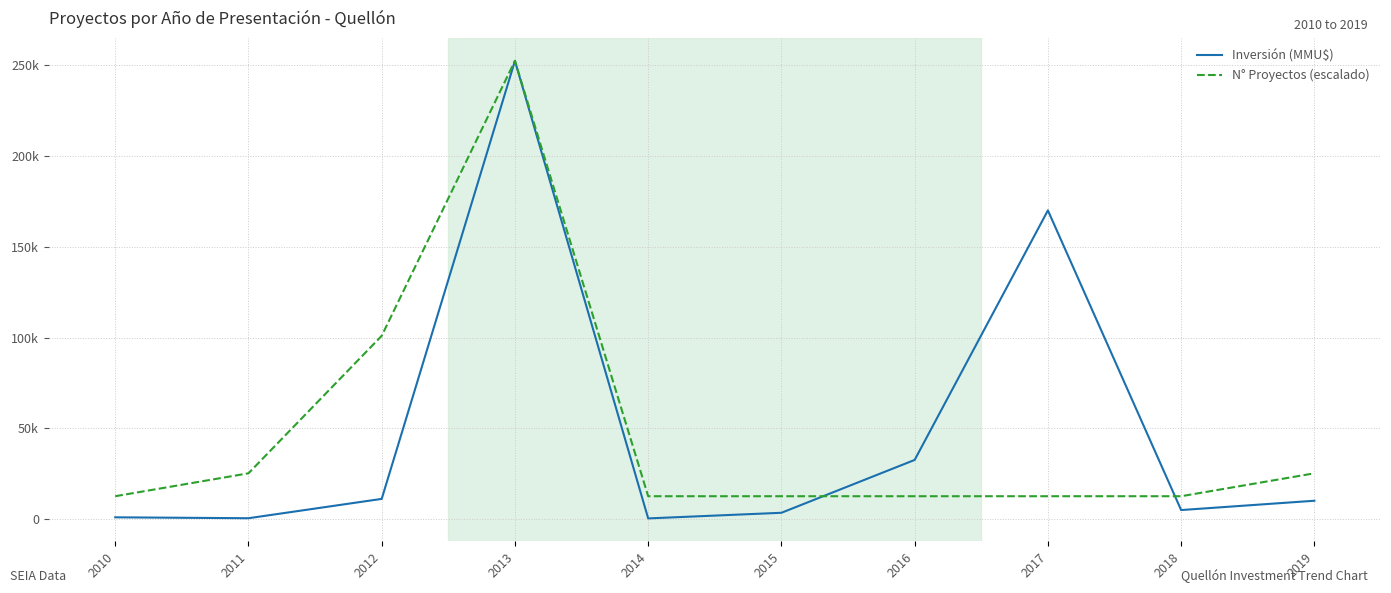

Rank the series at 2016 from lowest to highest value.

N° Proyectos (escalado), Inversión (MMU$)